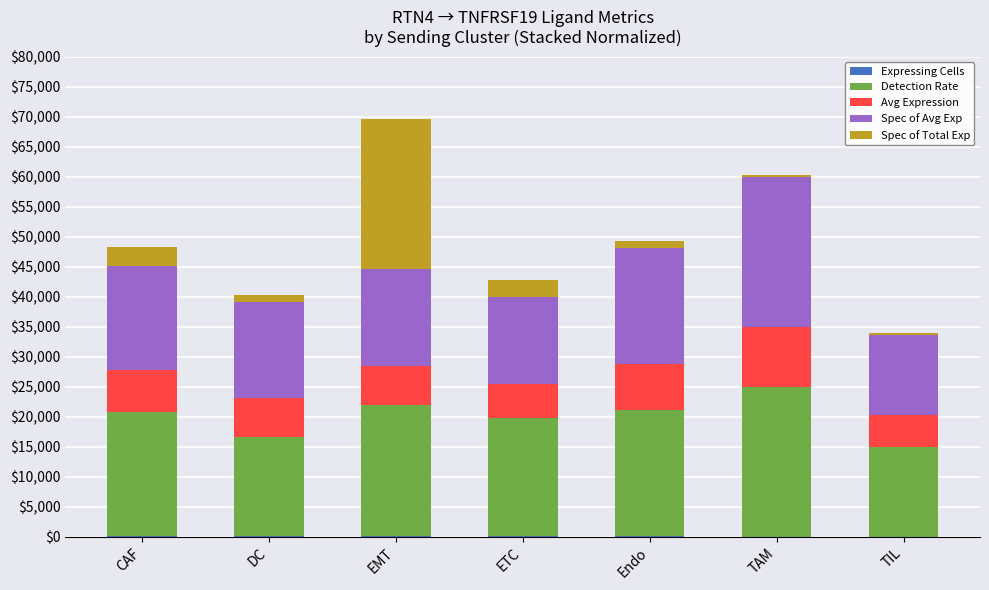

What is the average value of the Expressing Cells series?

18.9